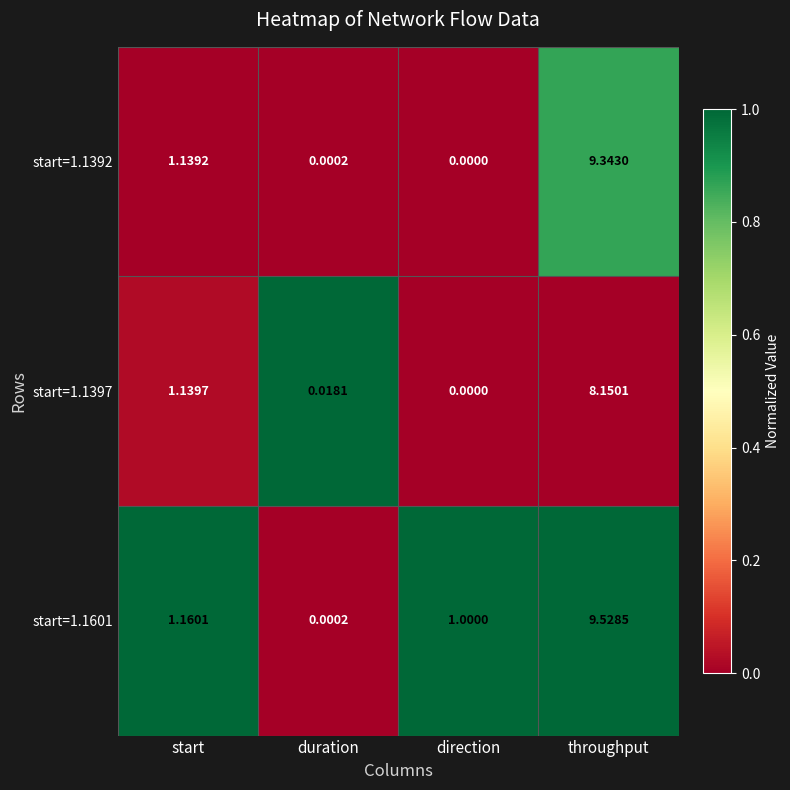

Is the value of start=1.1392 at duration greater than the value of start=1.1601 at direction?

No